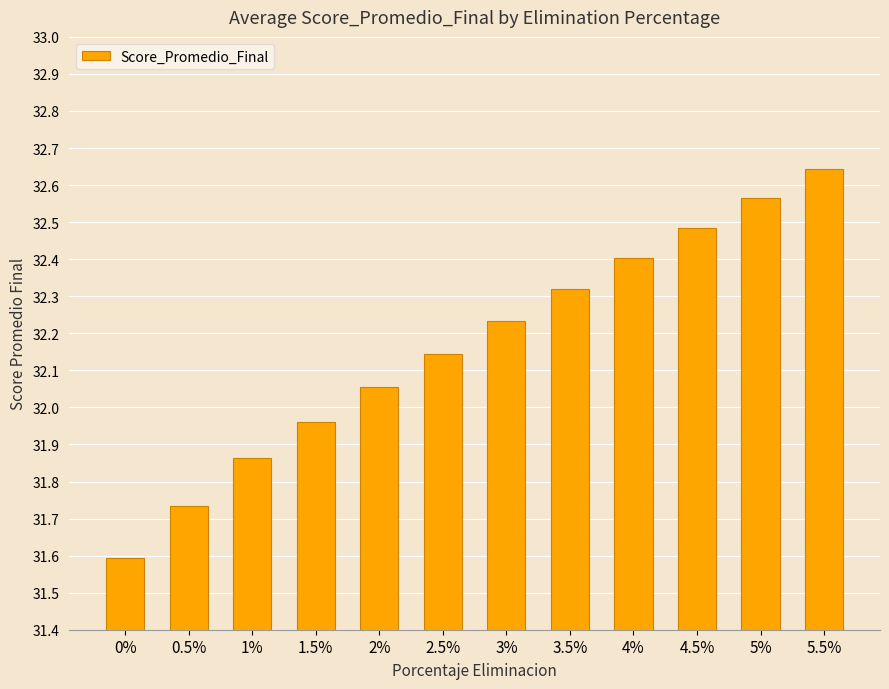

What is the label of the 6th bar from the right?

3%